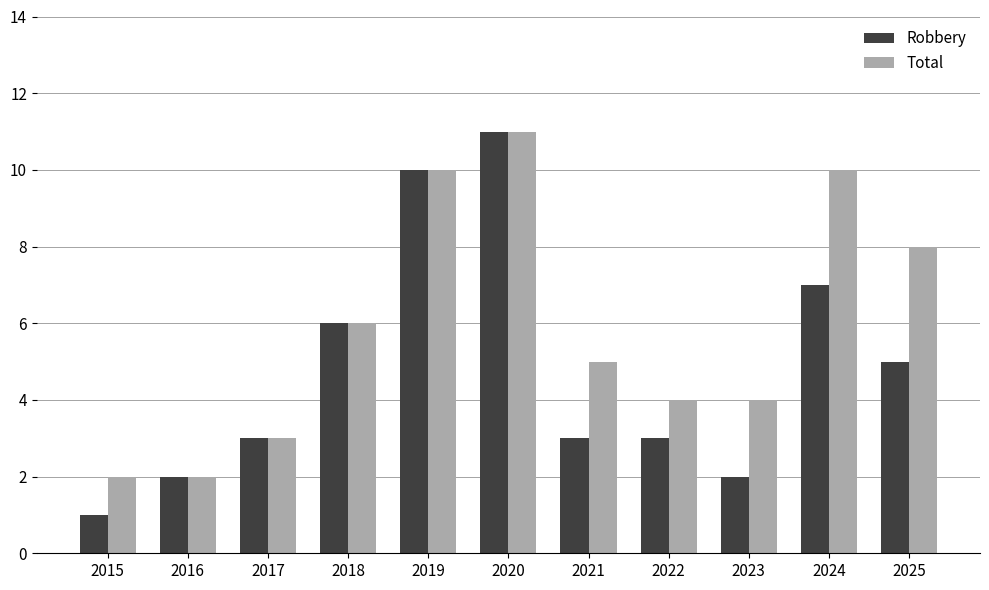

List the series in order of their overall mean, lowest first.

Robbery, Total